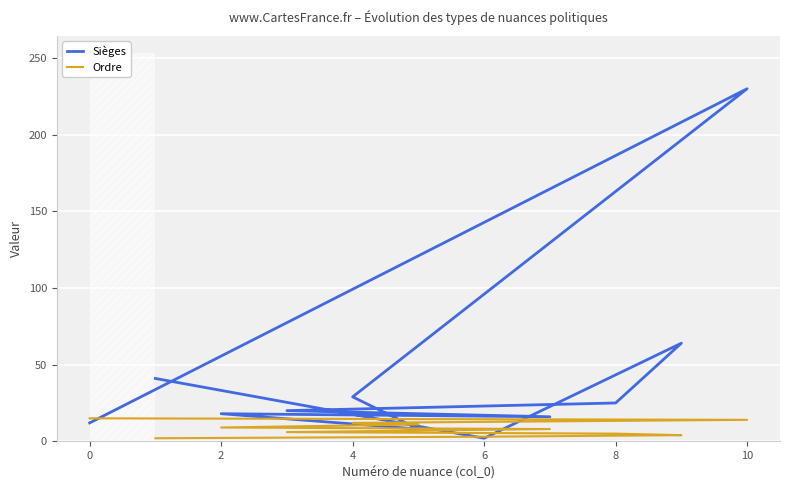

What is the difference between the second highest and second lowest values in the Sièges series?

56